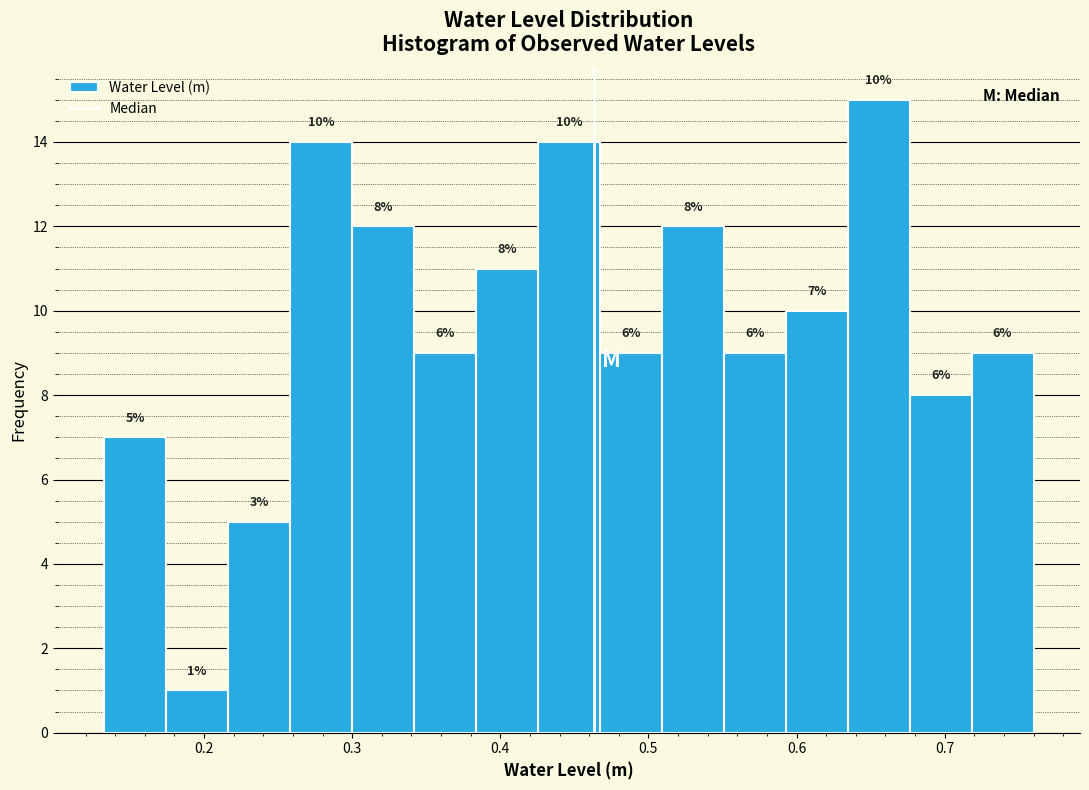

Over which range of the x-axis is the bar tallest?

0.63 to 0.68